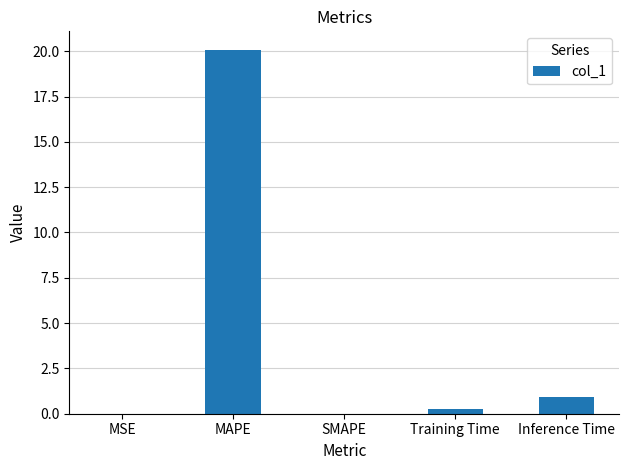

What is the sum of all values?

21.3